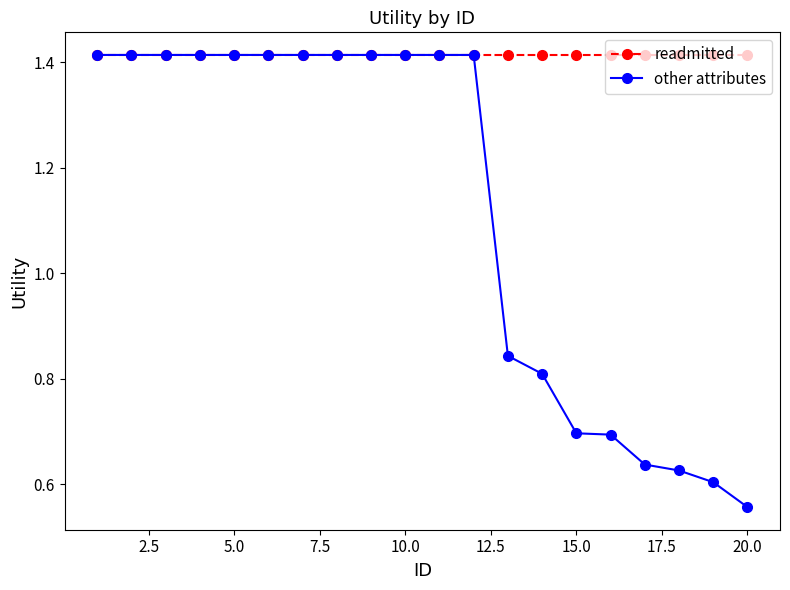

How many series are shown in this chart?

2